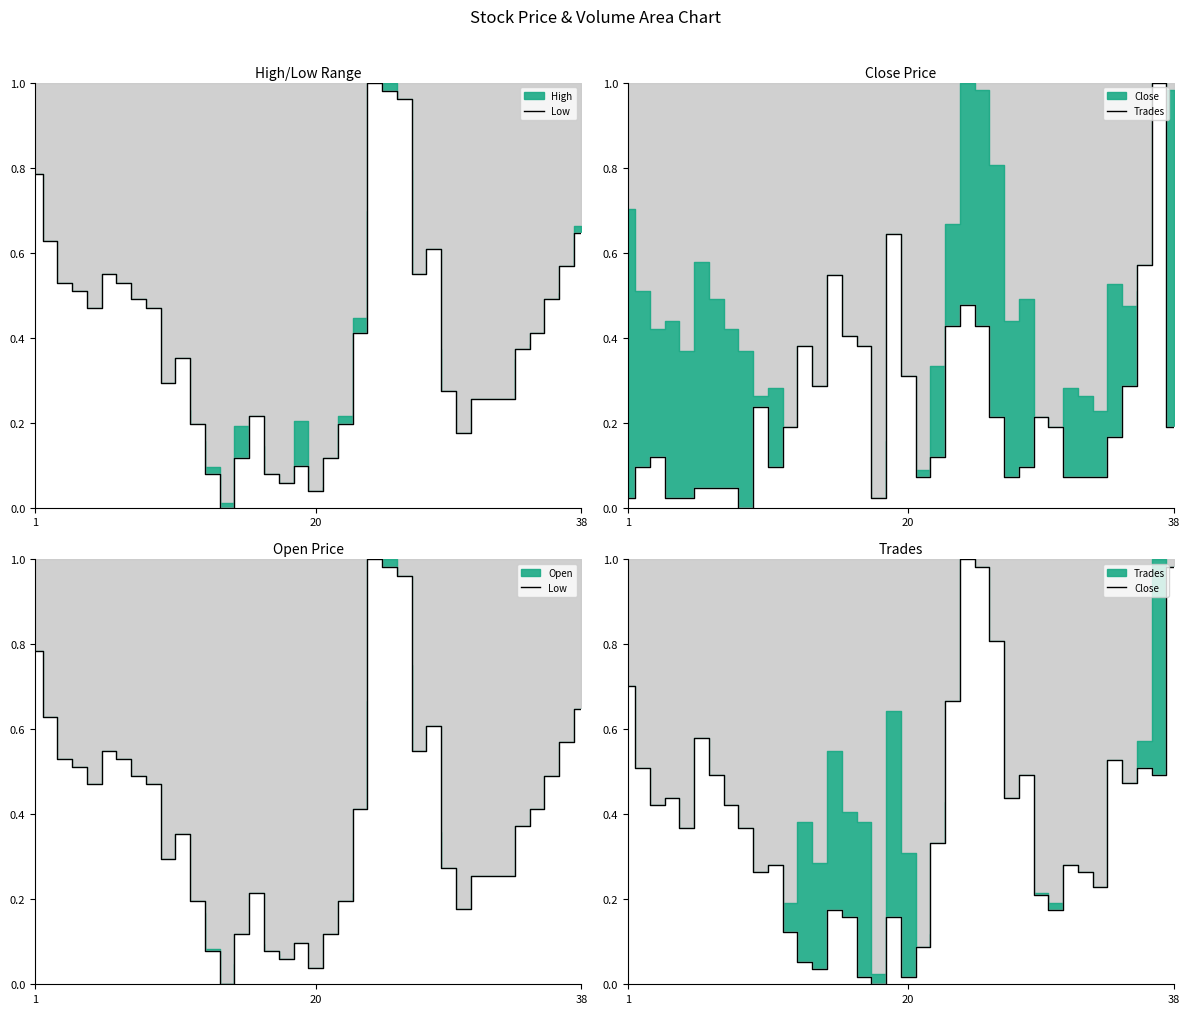

Reading left to right, extract all data points from this chart.

Low: 0.8	0.6	0.5	0.5	0.5	0.5	0.5	0.5	0.5	0.3	0.4	0.2	0.1	0.0	0.1	0.2	0.1	0.1	0.1	0.0	0.1	0.2	0.4	1.0	1.0	1.0	0.5	0.6	0.3	0.2	0.3	0.3	0.3	0.4	0.4	0.5	0.6	0.6
Trades: 0.0	0.1	0.1	0.0	0.0	0.0	0.0	0.0	0.0	0.2	0.1	0.2	0.4	0.3	0.5	0.4	0.4	0.0	0.6	0.3	0.1	0.1	0.4	0.5	0.4	0.2	0.1	0.1	0.2	0.2	0.1	0.1	0.1	0.2	0.3	0.6	1.0	0.2
Close: 0.7	0.5	0.4	0.4	0.4	0.6	0.5	0.4	0.4	0.3	0.3	0.1	0.1	0.0	0.2	0.2	0.0	0.0	0.2	0.0	0.1	0.3	0.7	1.0	1.0	0.8	0.4	0.5	0.2	0.2	0.3	0.3	0.2	0.5	0.5	0.5	0.5	1.0